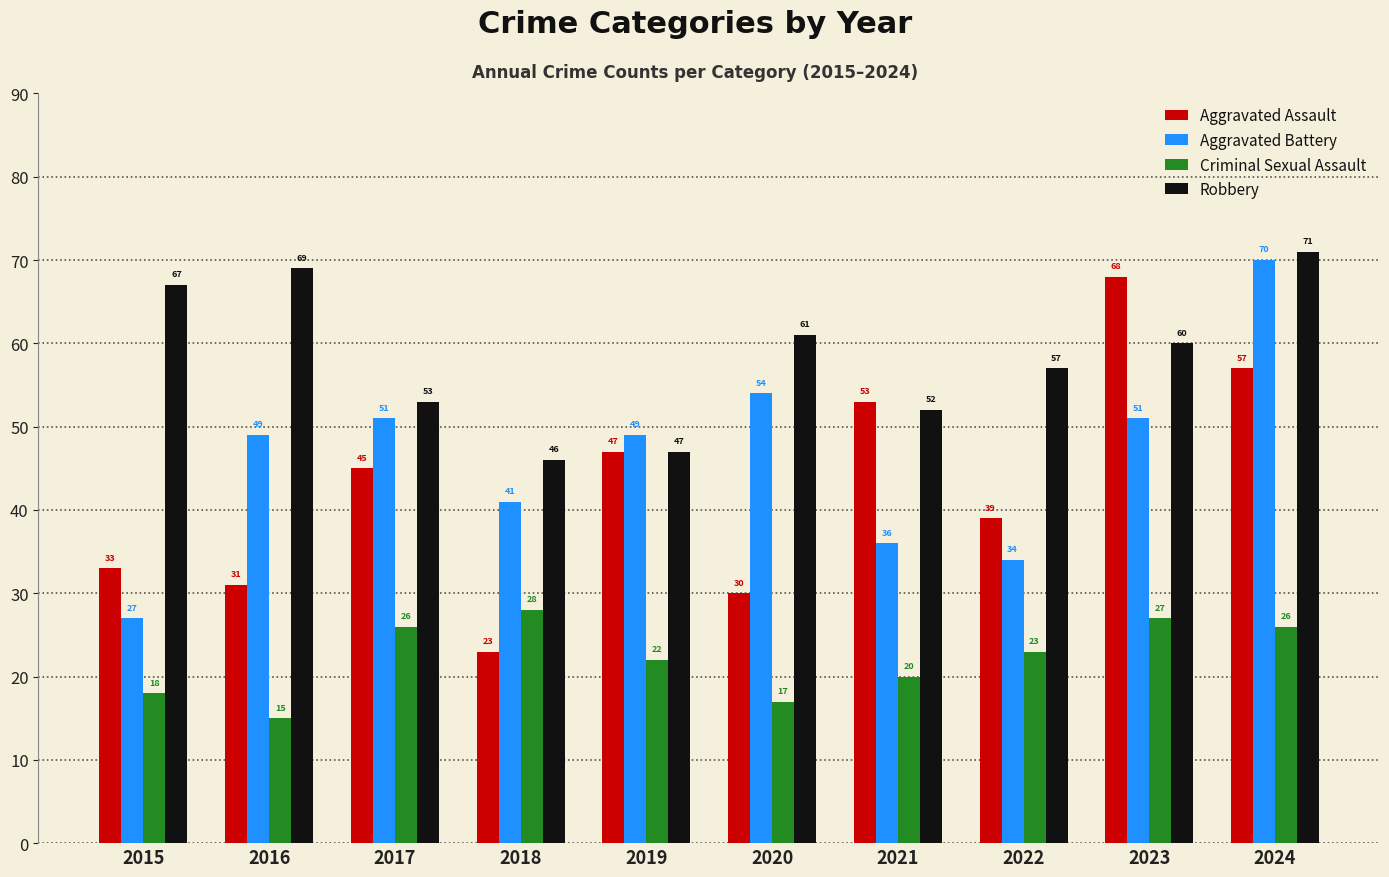

What is the lowest value of the Robbery series?

46